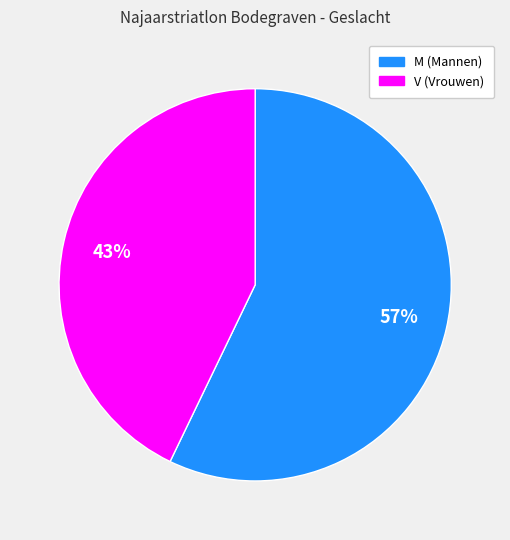

Combined, do M and V account for over 50%?

Yes